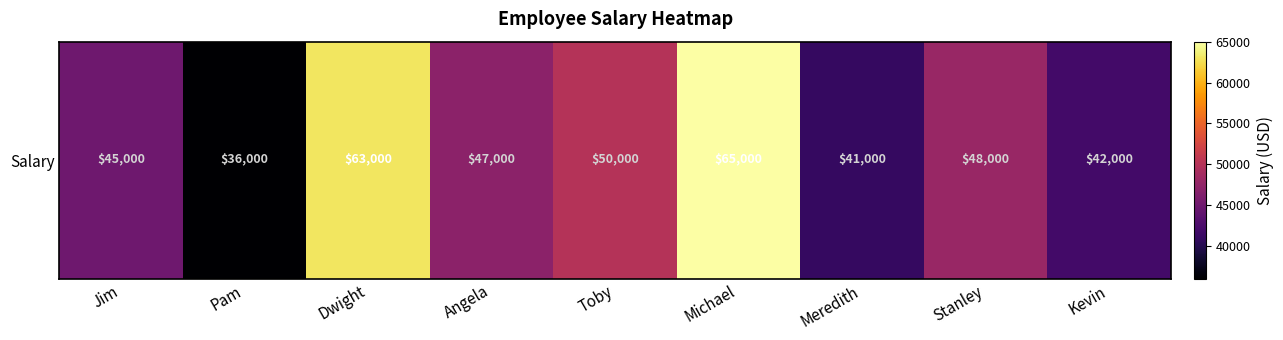

List the labels in order of value, largest first.

Michael, Dwight, Toby, Stanley, Angela, Jim, Kevin, Meredith, Pam